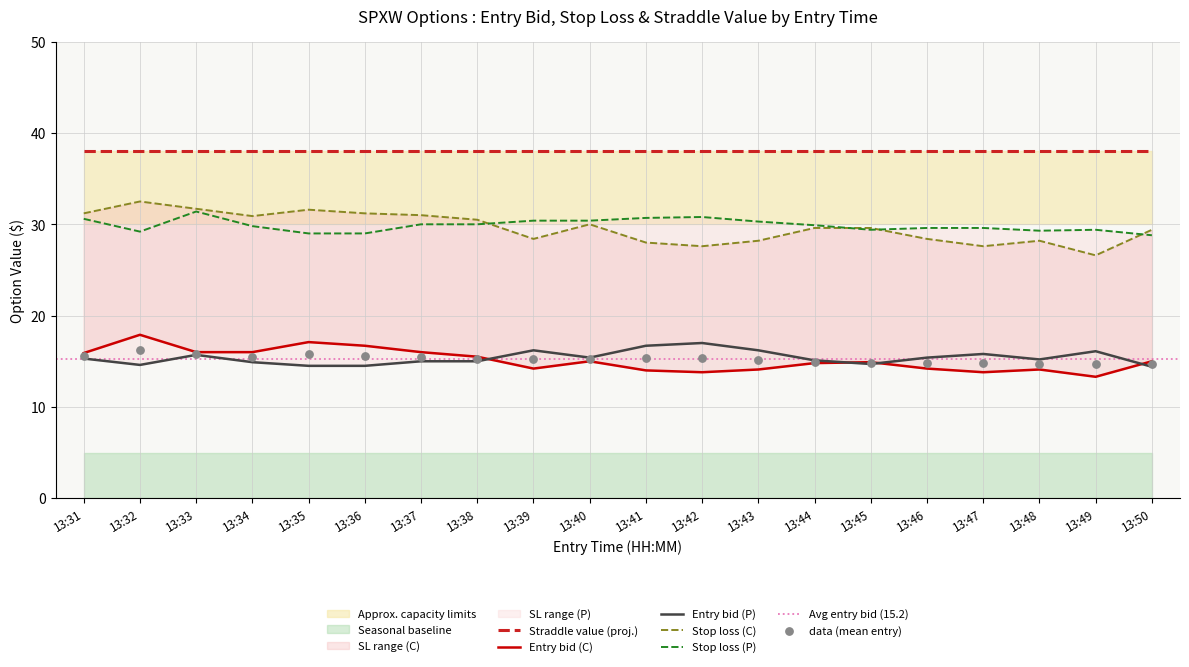

Which series contains the lowest Y value?

entry_bid_C